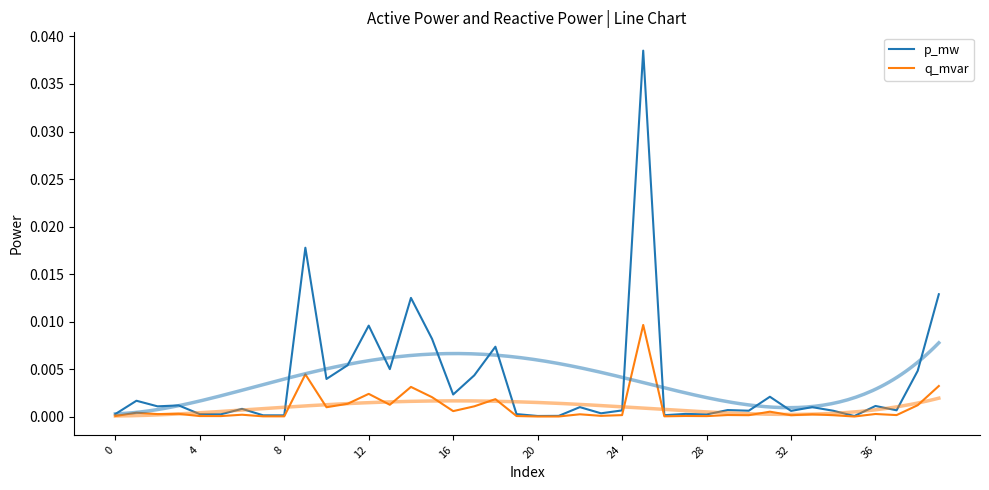

What is the label of the 22nd point from the right?

18